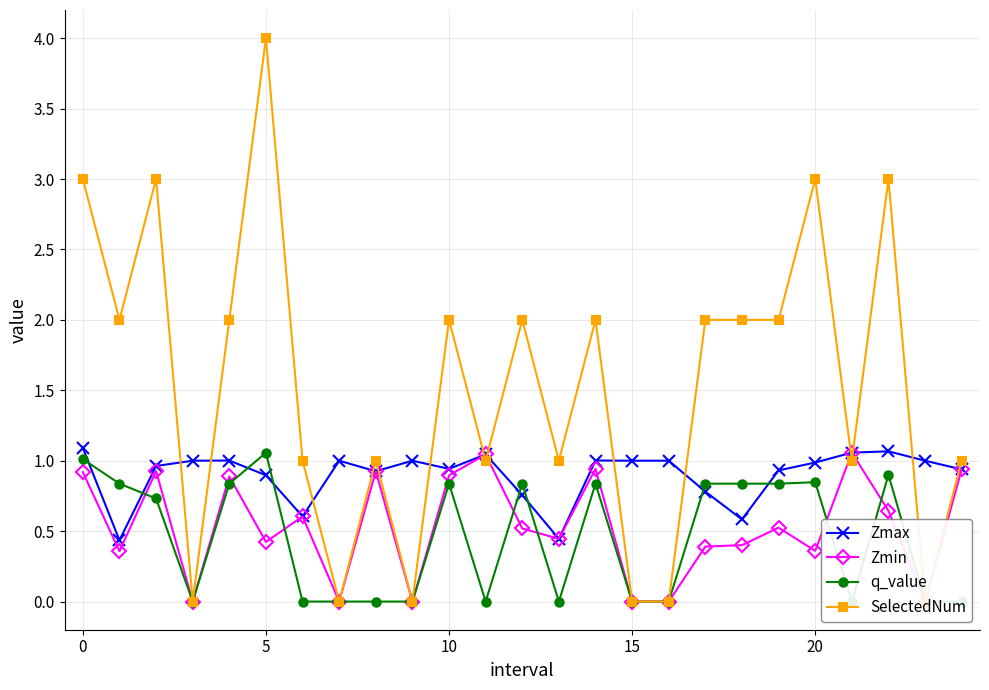

The value of Zmax at 19 is 0.5. True or false?

False